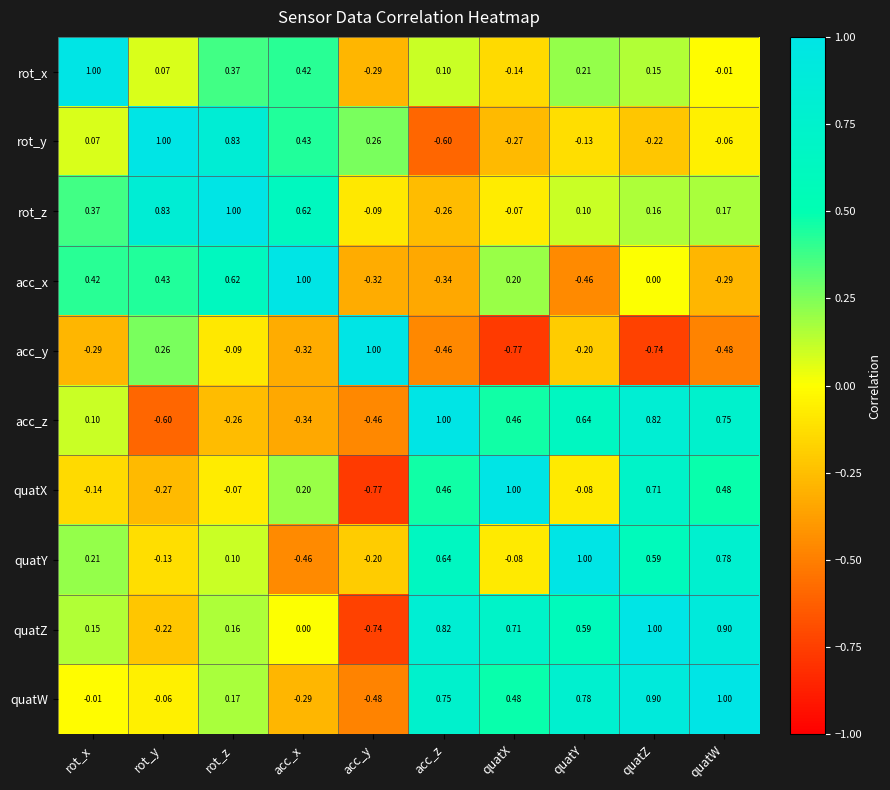

Where does the rot_x series first go above 0?

rot_x